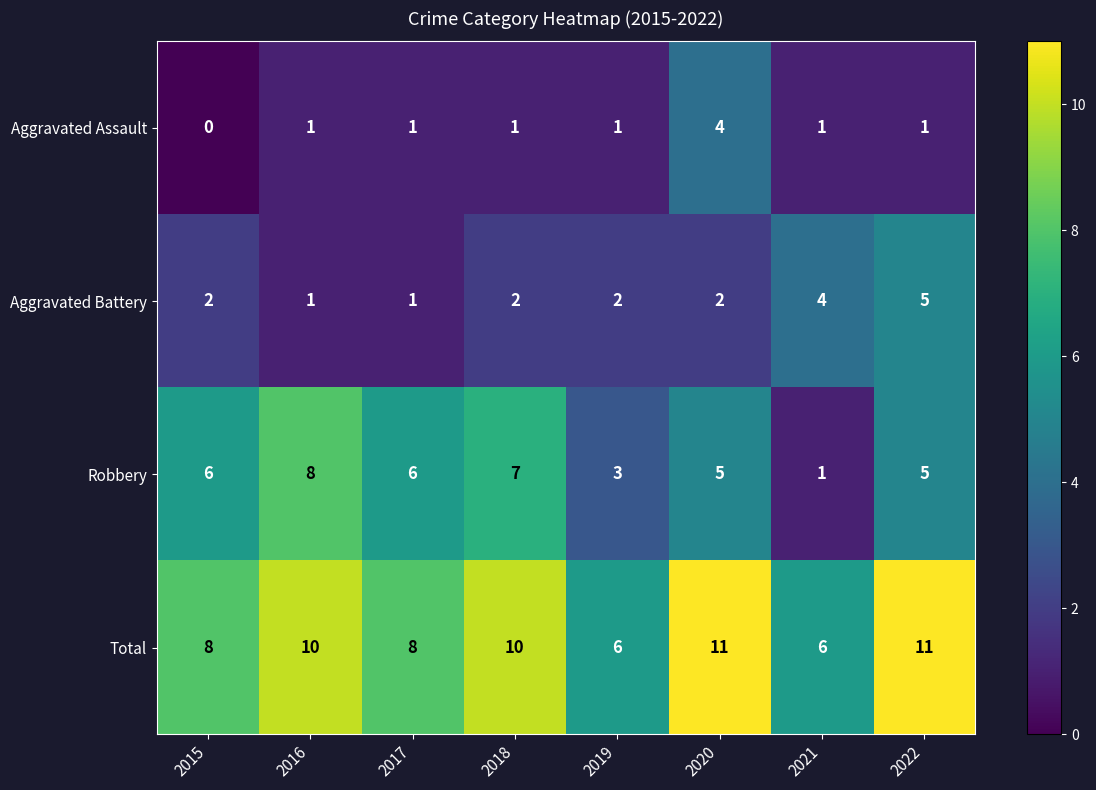

Where is Robbery nearest to the value 4?

2019